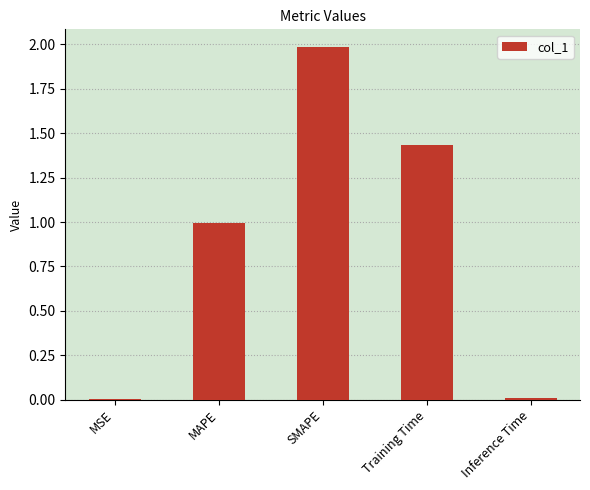

What is the sum of all values?

4.4